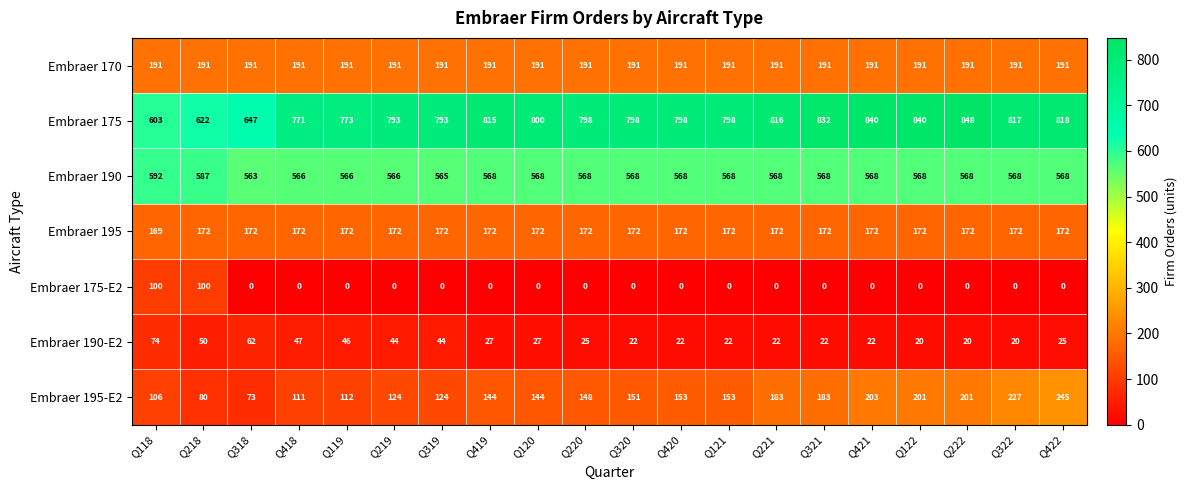

At which category is the sum across all series the highest?

Q422